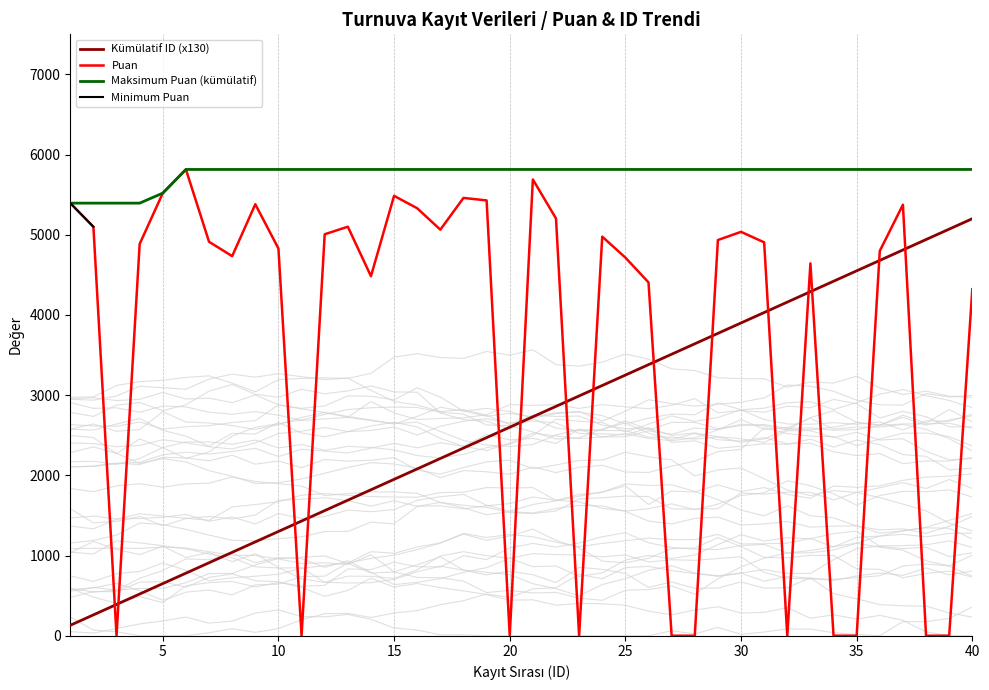

True or false: Puan and Kümülatif ID (x130) cross at least once.

True